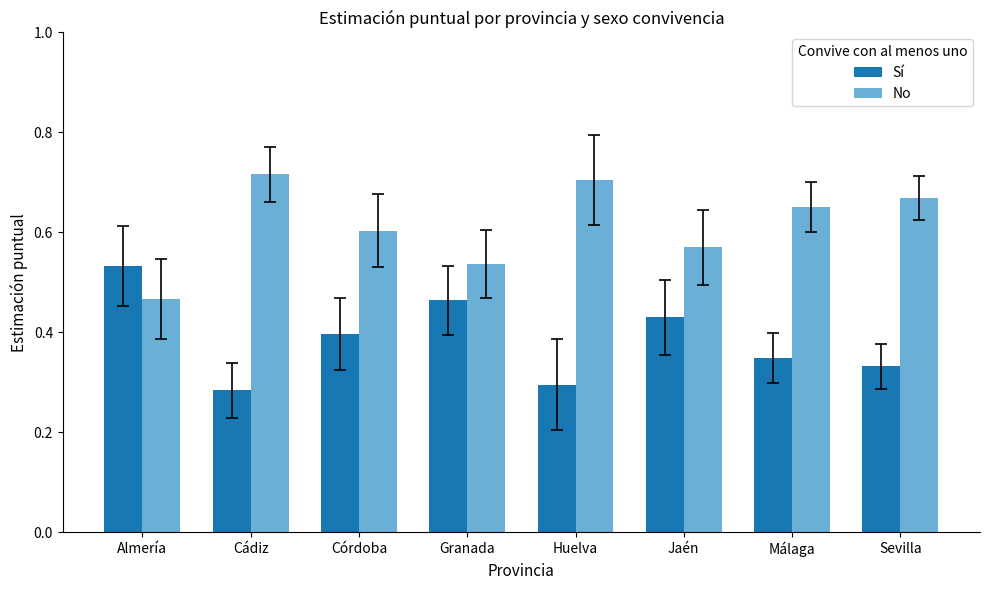

What is the sum of all Sí values?

3.1